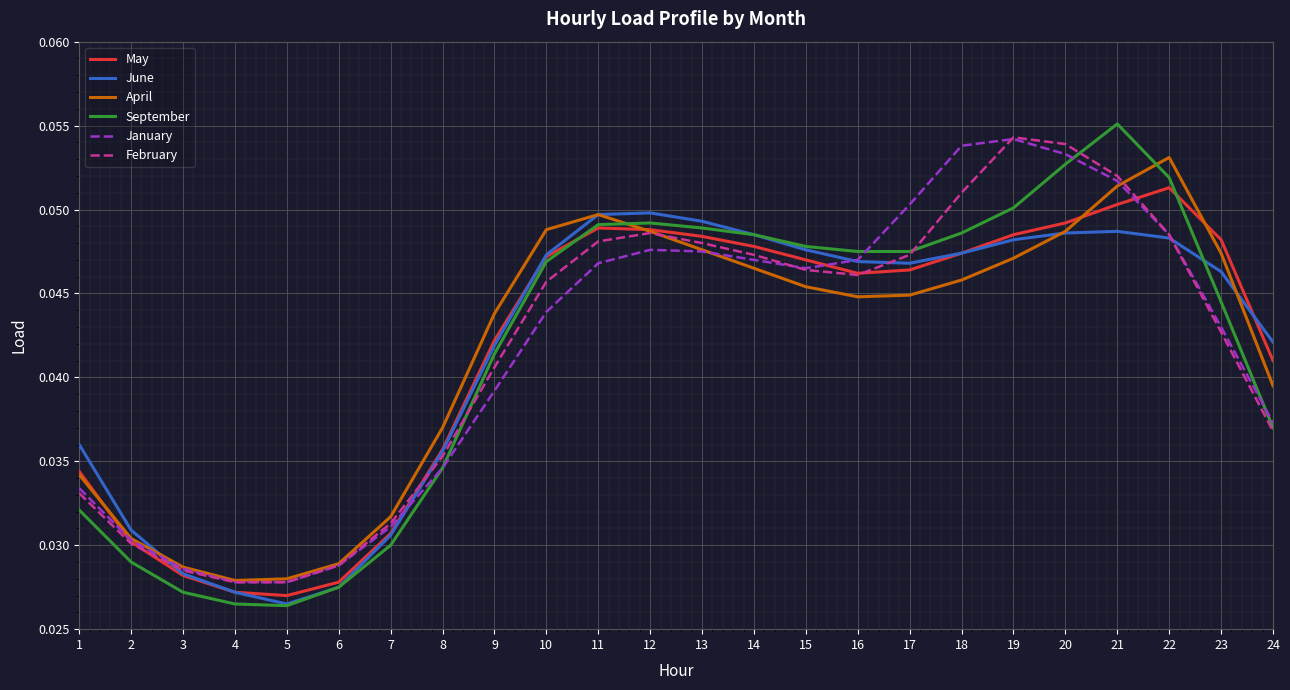

Is the value of January at 19 greater than the value of September at 7?

Yes